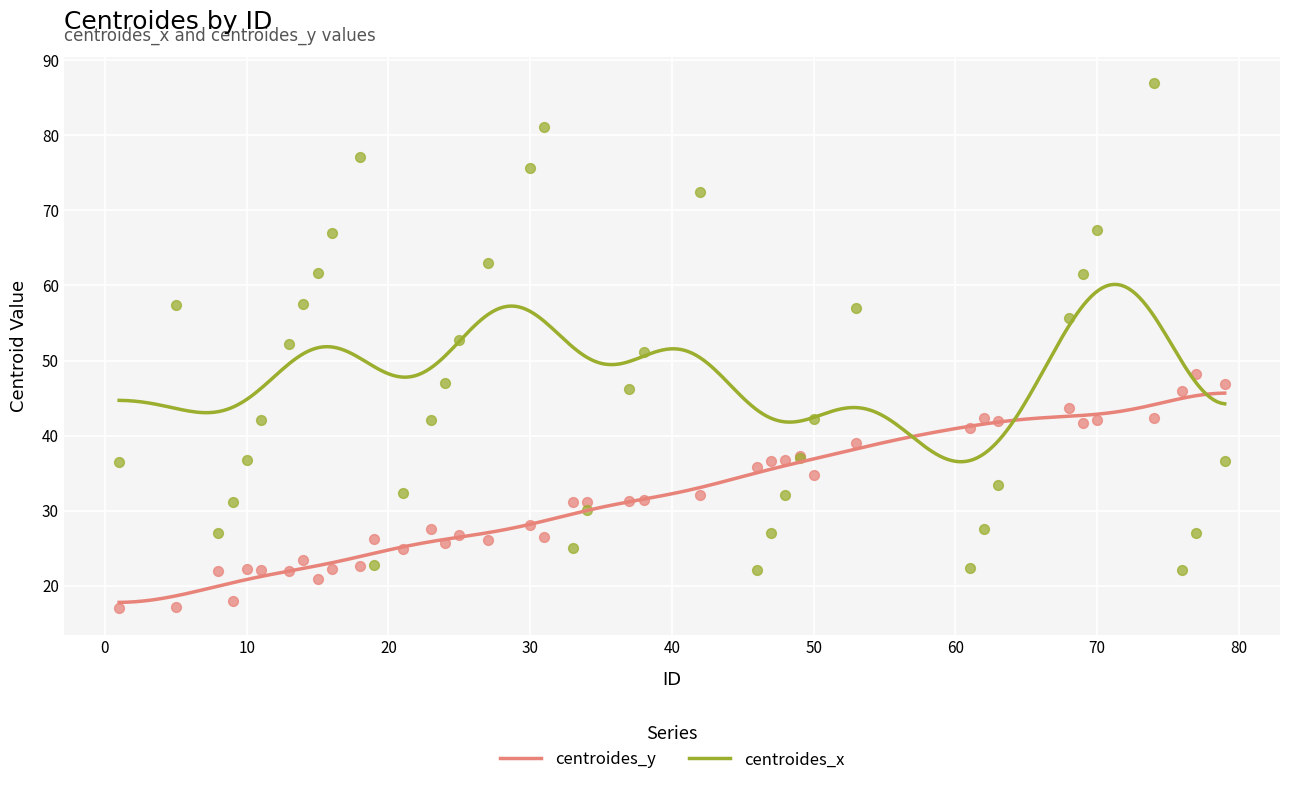

Which series has the largest total across all categories?

centroides_x